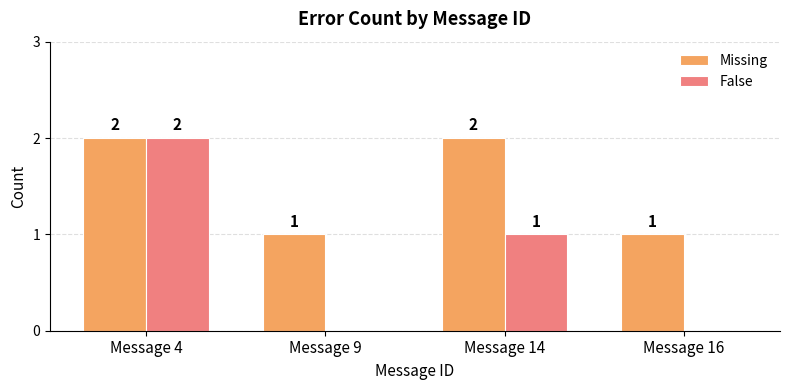

Which series has the largest total across all categories?

Missing